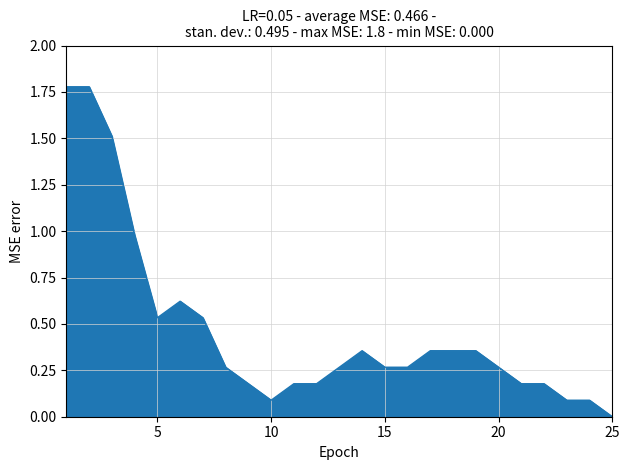

Is this an area chart (filled region under the line)?

Yes